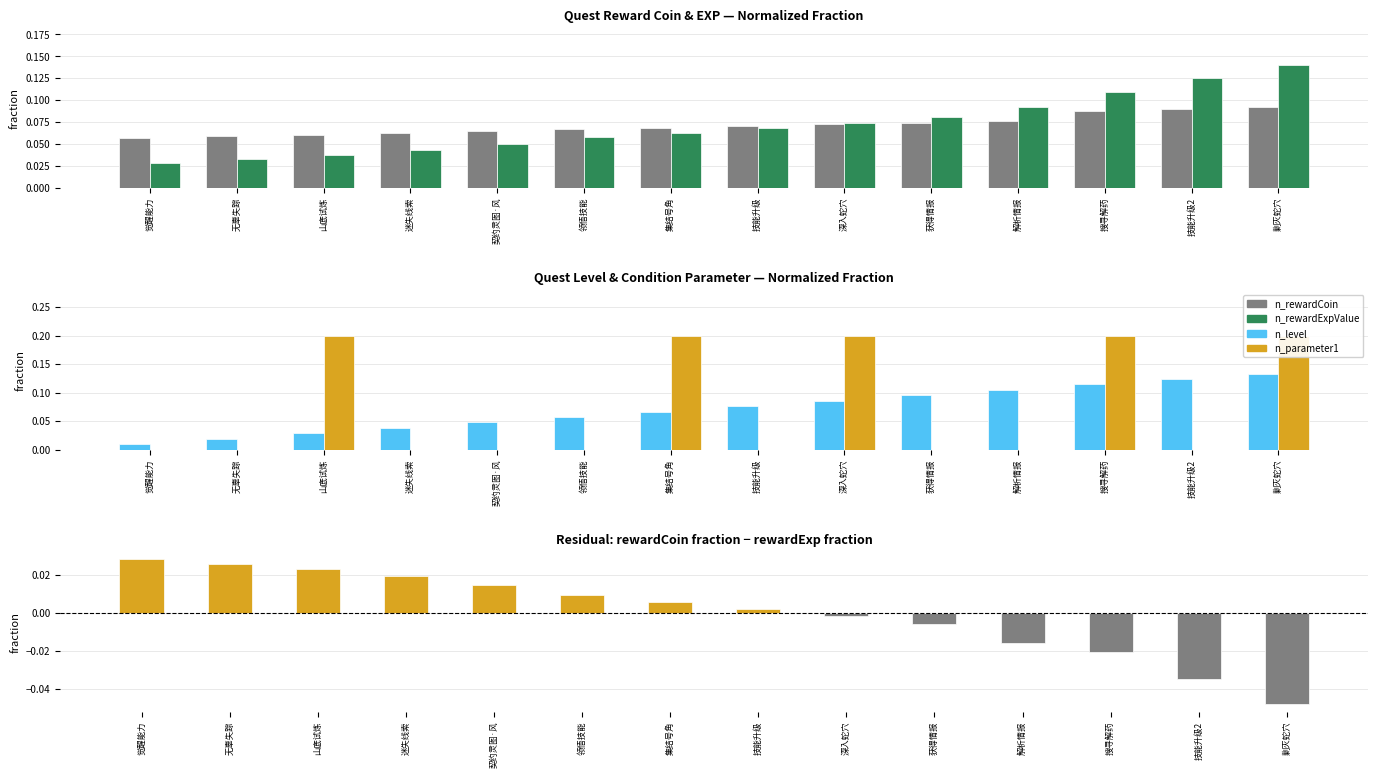

The value of n_rewardCoin at 获得情报 is 0.1. True or false?

True